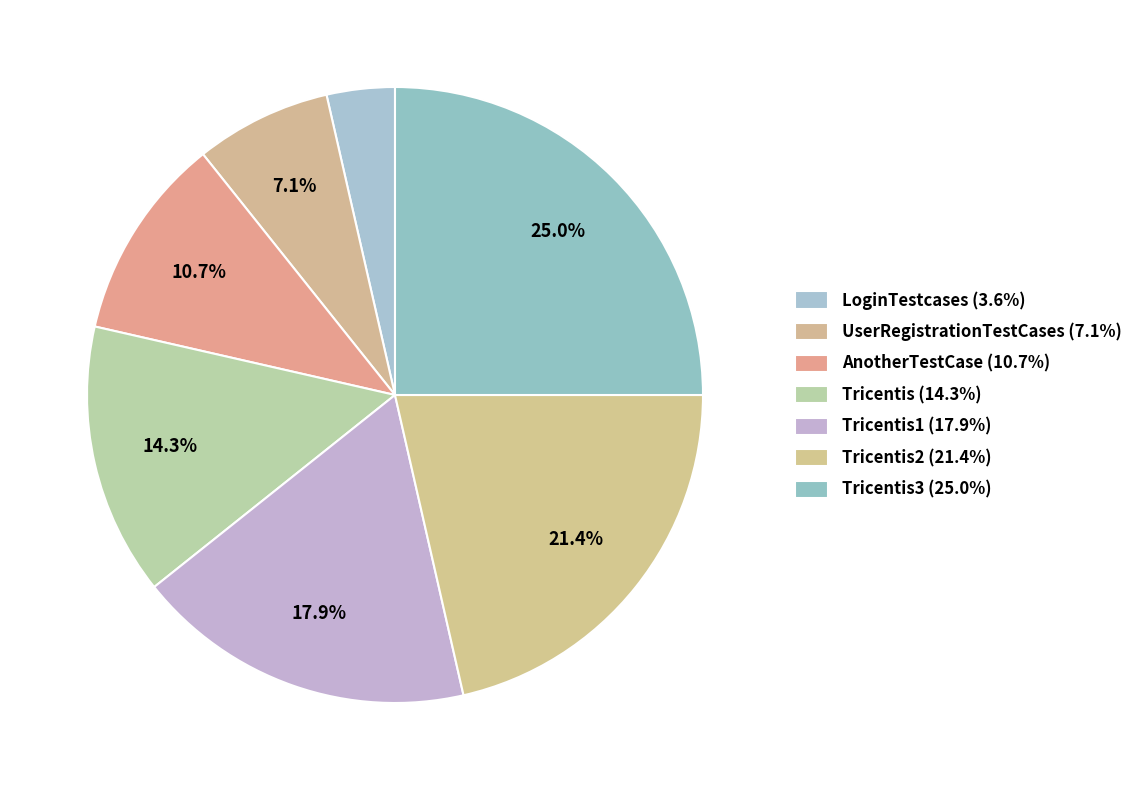

How many segments does this pie chart have?

7